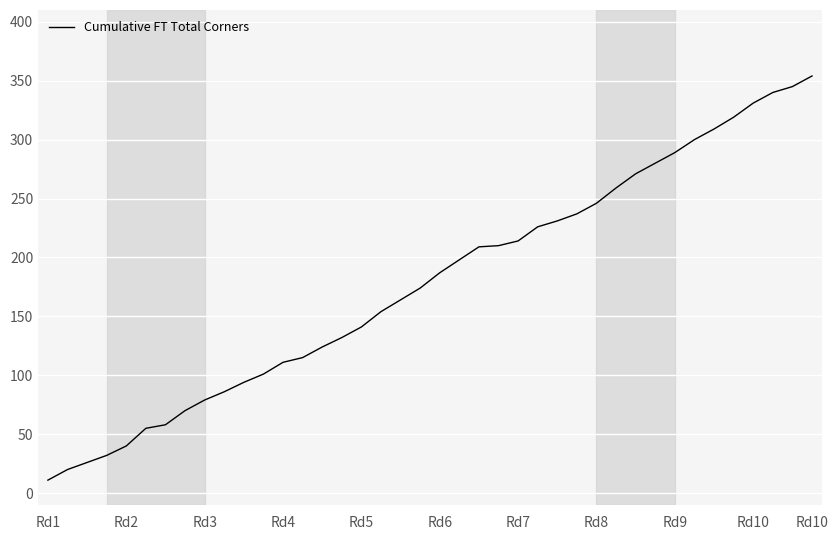

What is the difference between the maximum and minimum values?

343